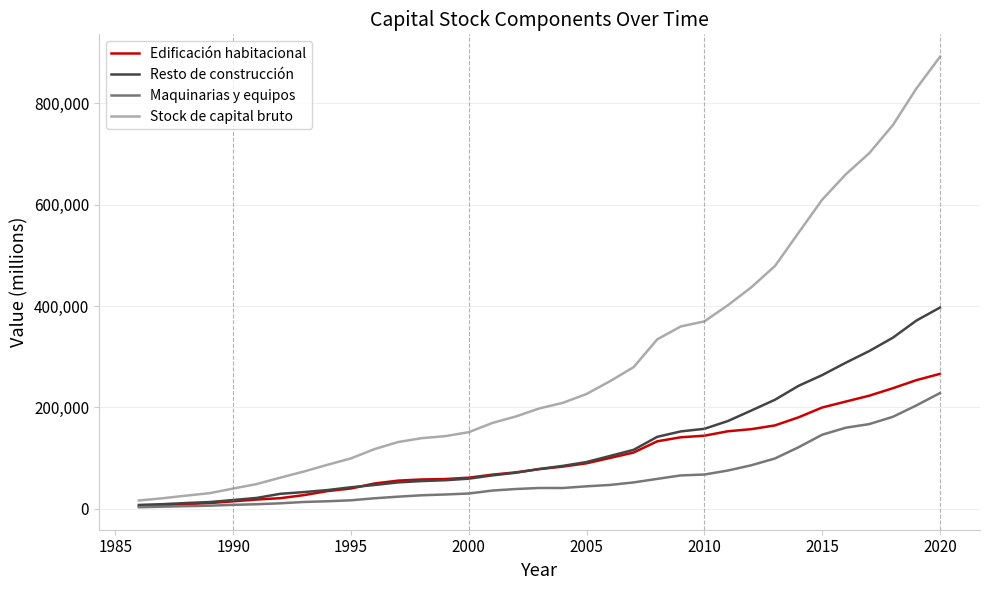

True or false: Stock de capital bruto and Resto de construcción intersect in this chart.

False